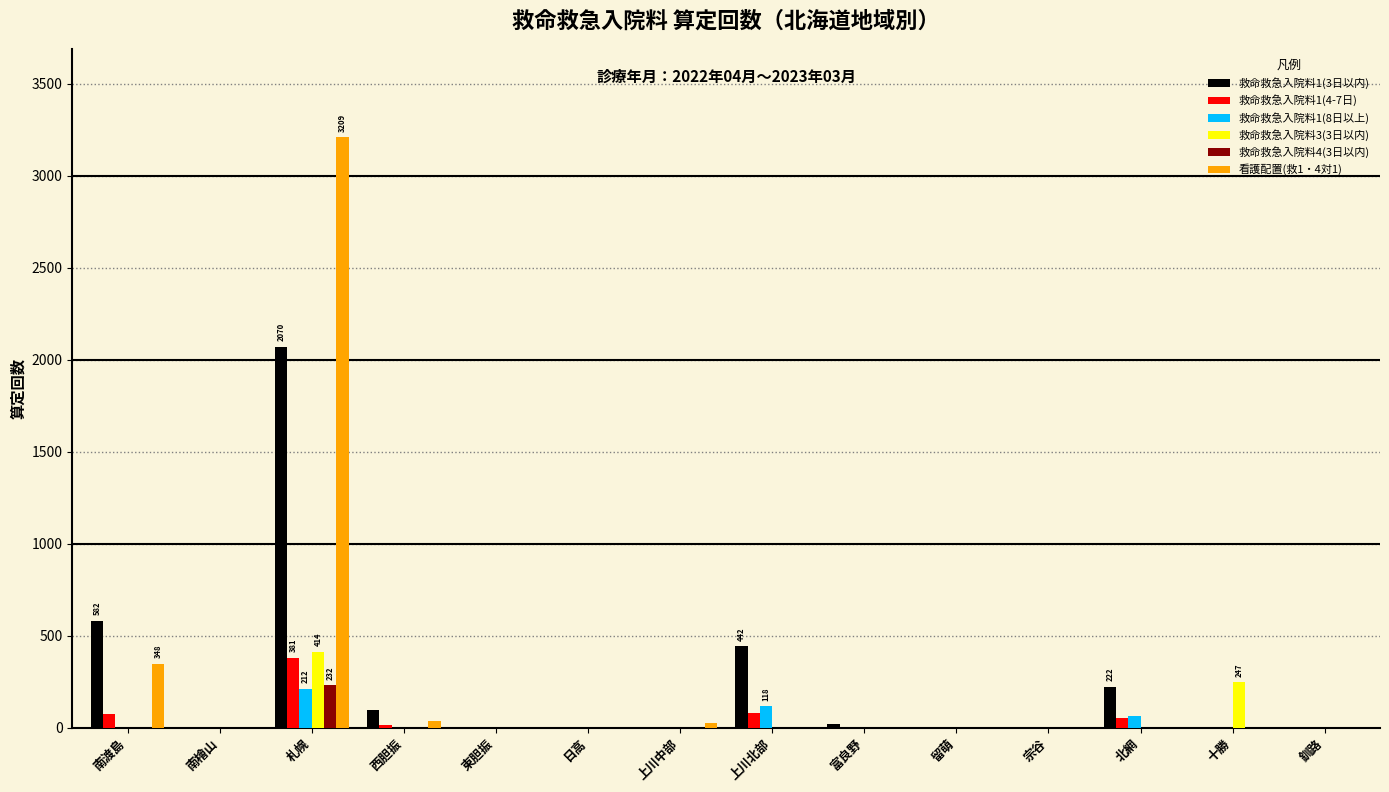

The 救命救急入院料1(3日以内) series shows 772 at 宗谷. True or false?

False